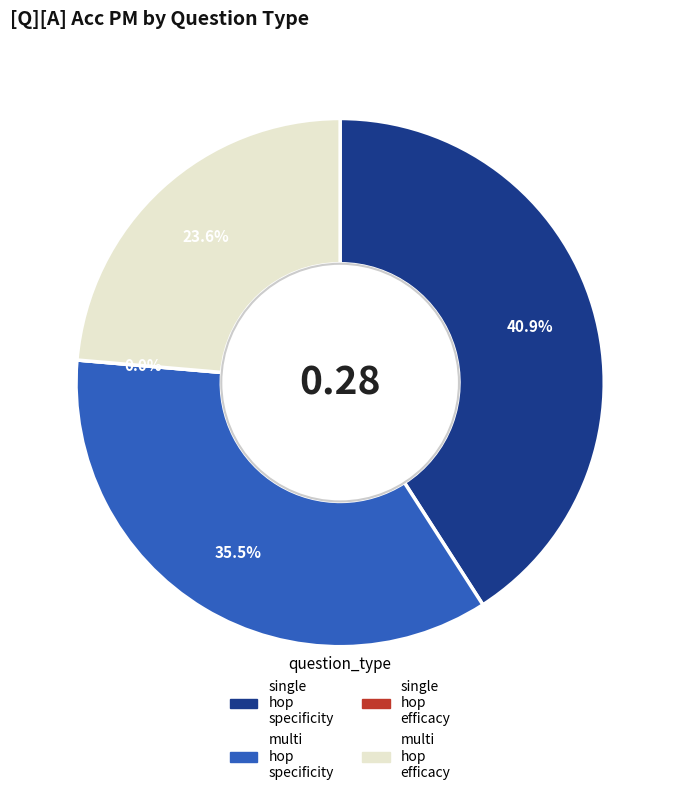

What is the largest slice in the pie chart?

single_hop_specificity